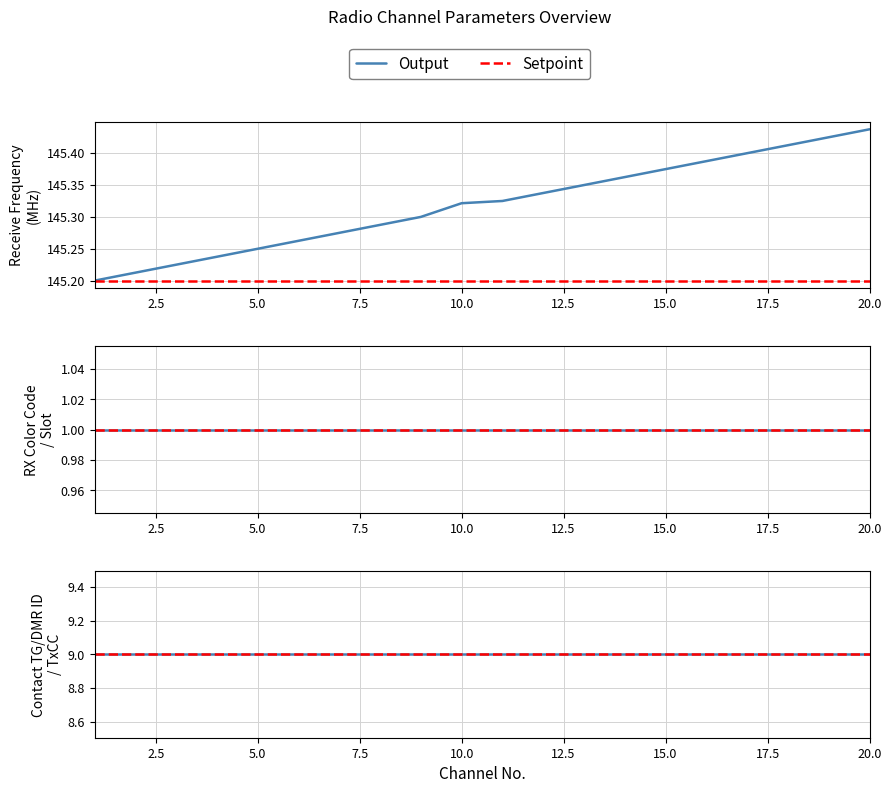

True or false: Contact TG/DMR ID and Slot intersect in this chart.

False